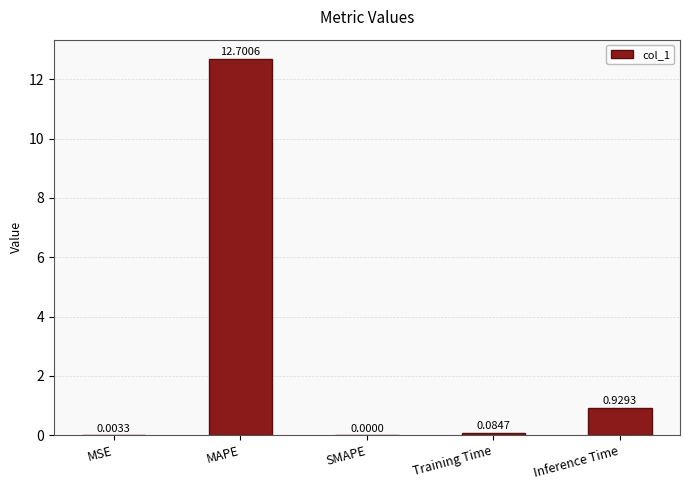

Which has a higher value, SMAPE or Inference Time?

Inference Time